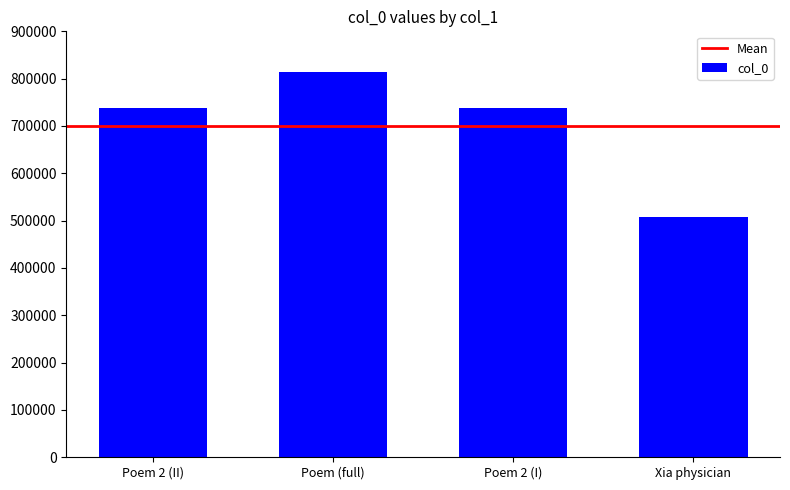

What is the value of the 4th bar from the left?

507519